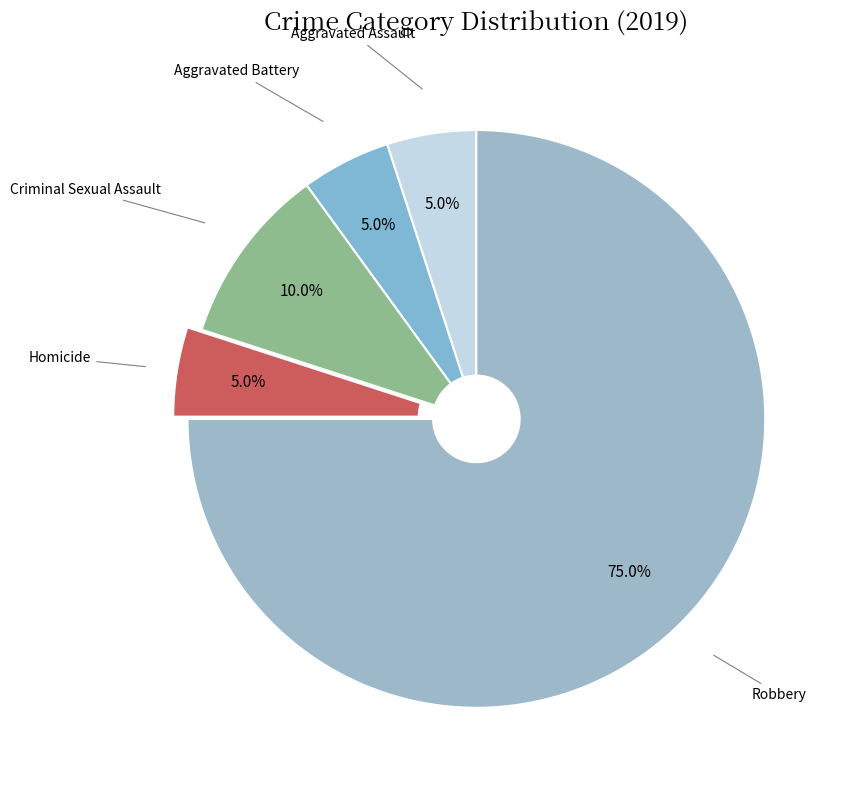

What is the largest slice in the pie chart?

Robbery